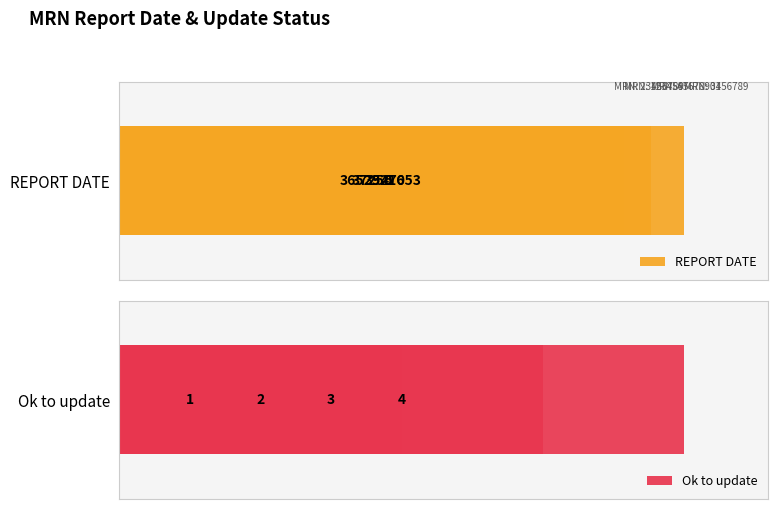

What is the highest value of the Ok to update series?

4.0